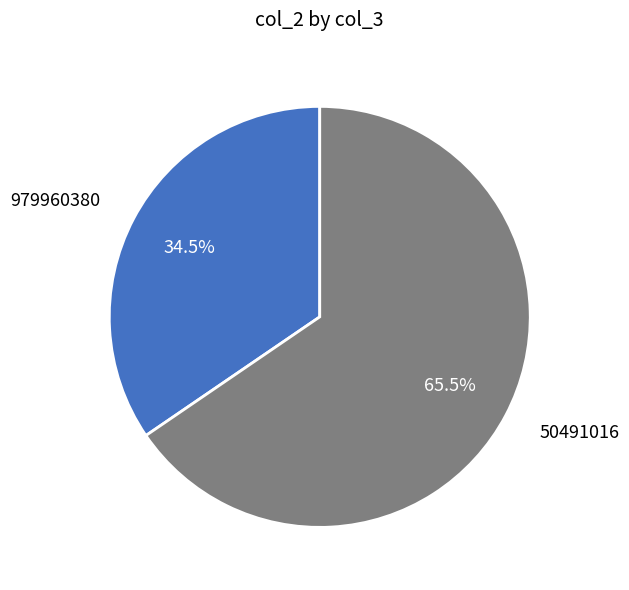

Is there a majority slice in this chart?

Yes